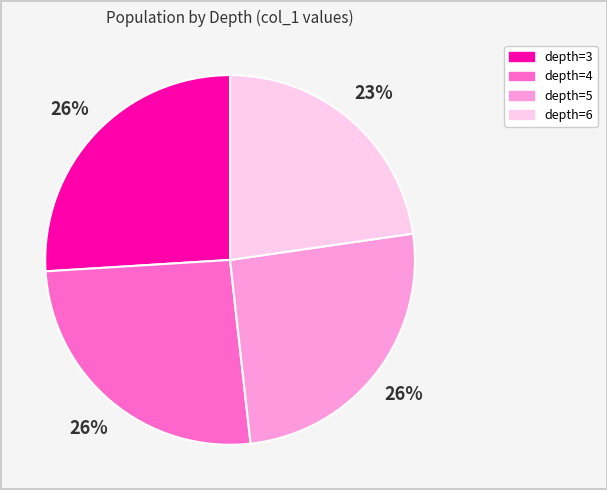

How many segments does this pie chart have?

4